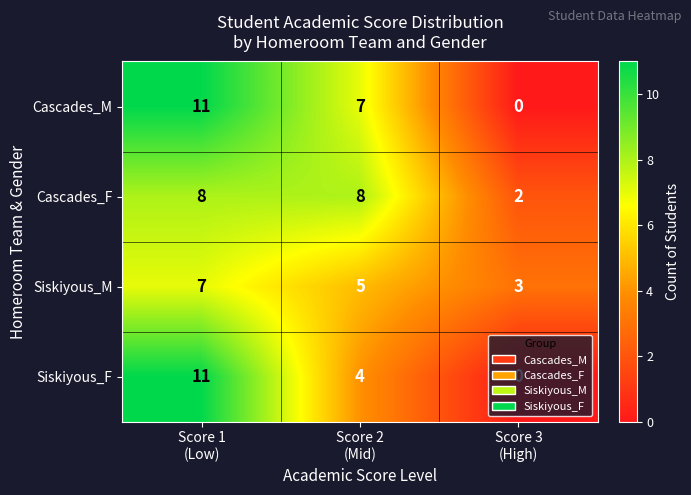

What is the highest value of the Siskiyous_F series?

11